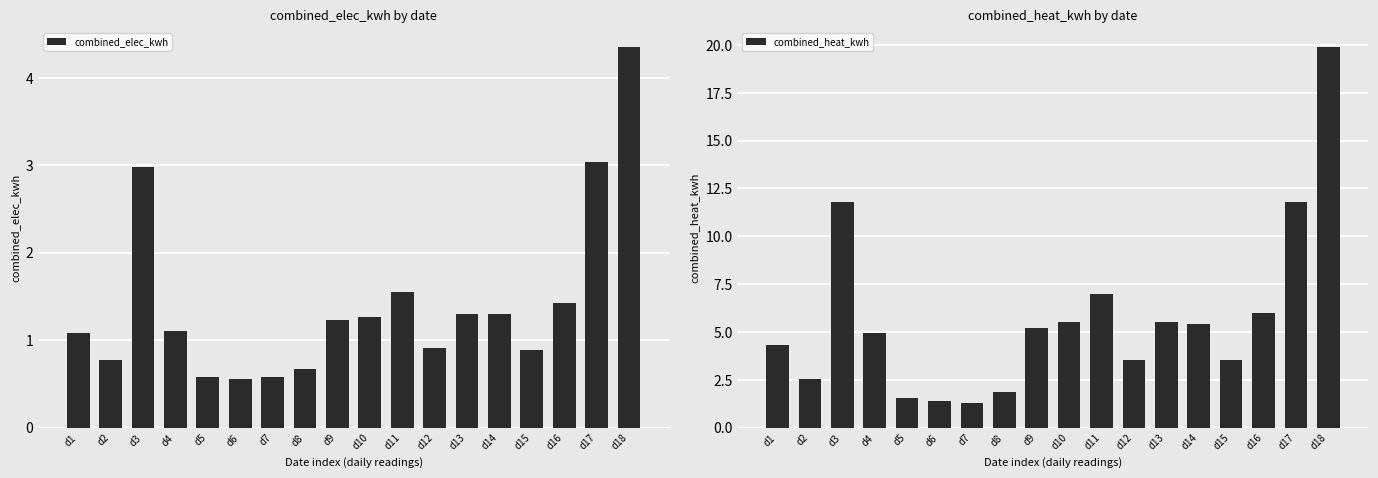

What is the total value across all series at d12?

4.4